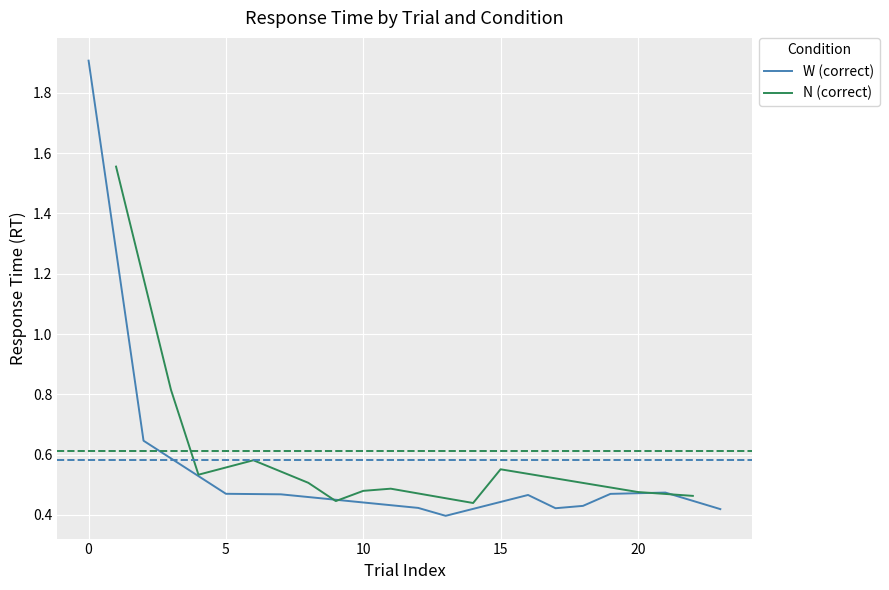

List the series in order of their peak value, highest first.

W (correct), N (correct)